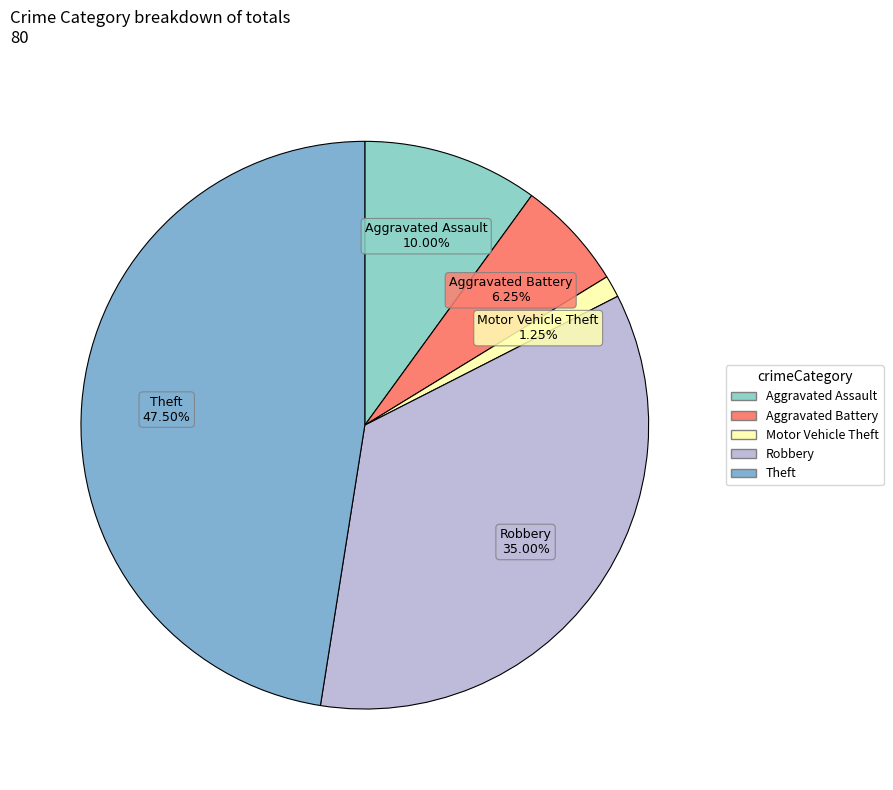

To the nearest percent, what is the difference between the largest and smallest slice percentages?

46%